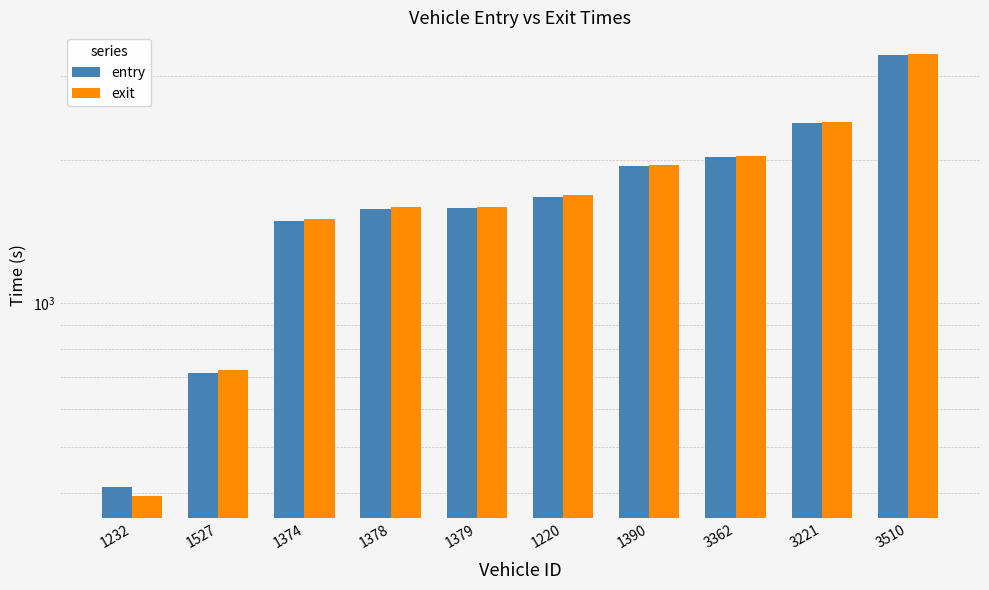

Reading left to right, list all the values displayed in this chart.

entry: 411.0	712.8	1489.7	1579.3	1583.2	1675.9	1939.4	2029.6	2389.4	3322.1
exit: 393.2	725.4	1504.6	1593.0	1595.8	1686.5	1953.0	2040.0	2401.6	3334.3